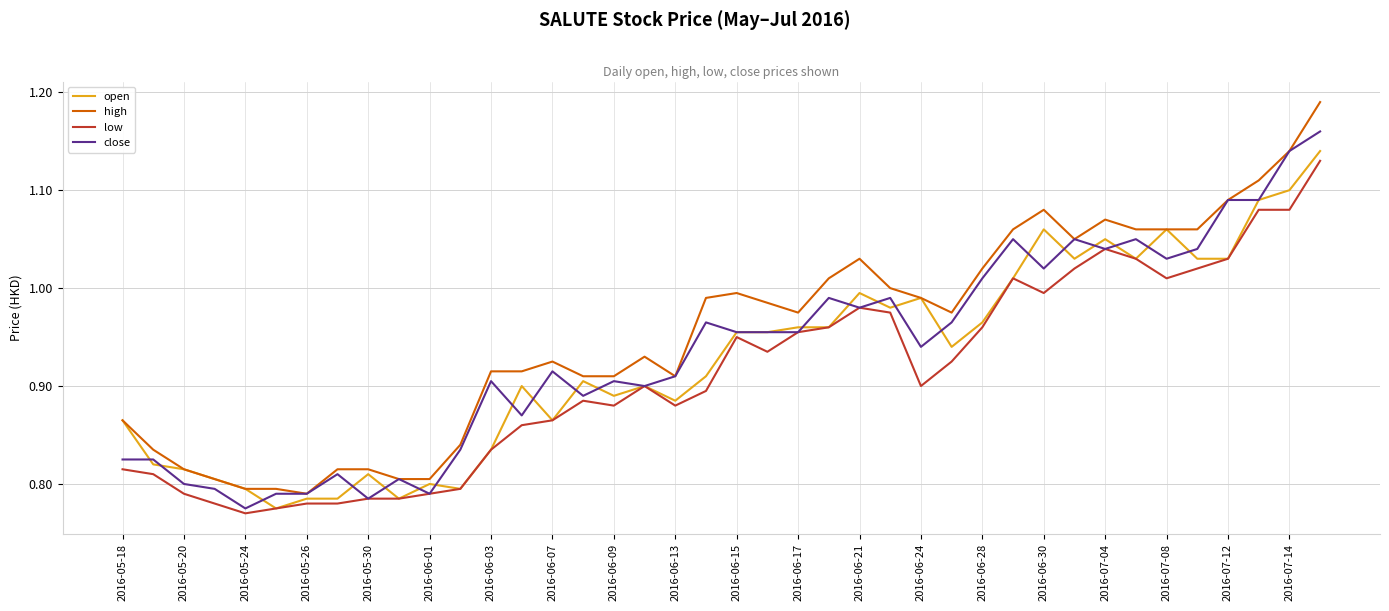

Which series has the largest total across all categories?

high